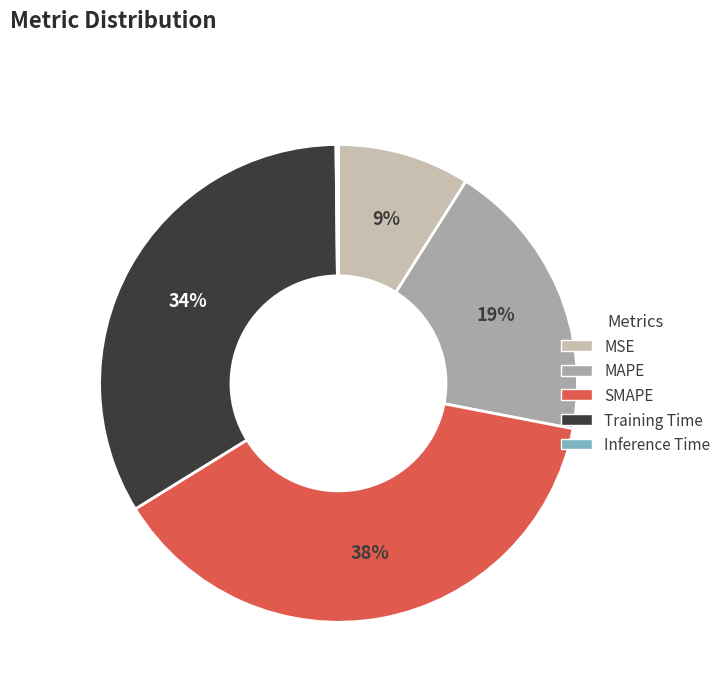

To the nearest percent, what portion does SMAPE represent?

38%